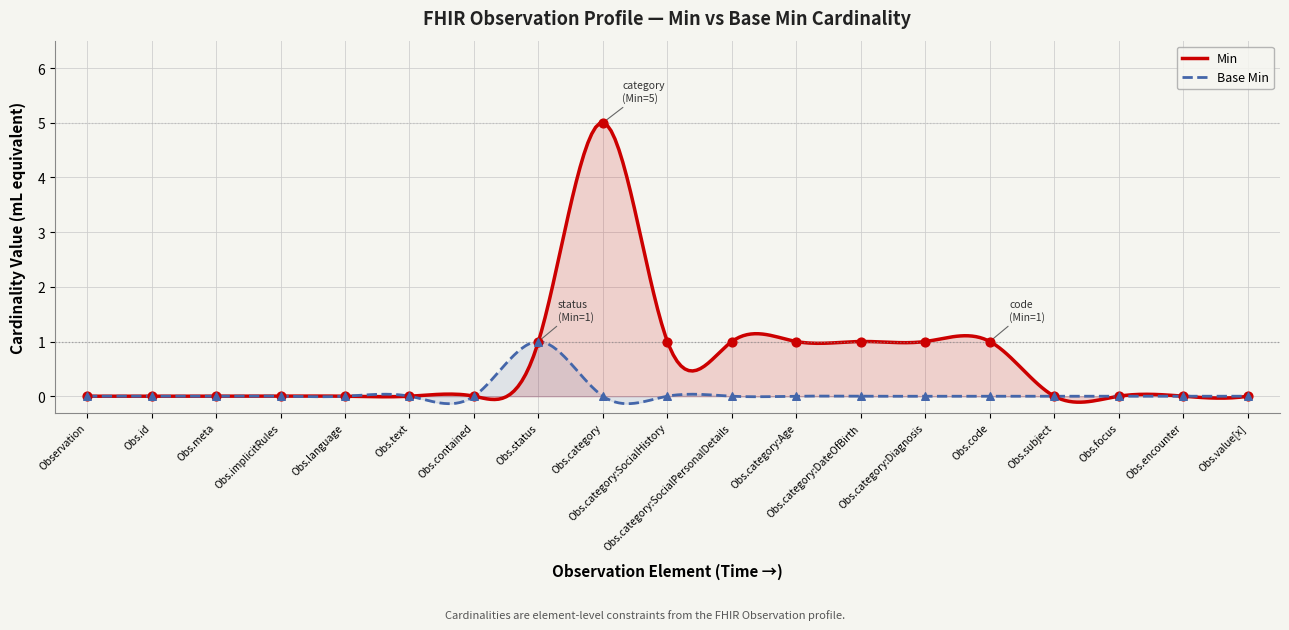

Which series reaches the maximum Y coordinate?

Min